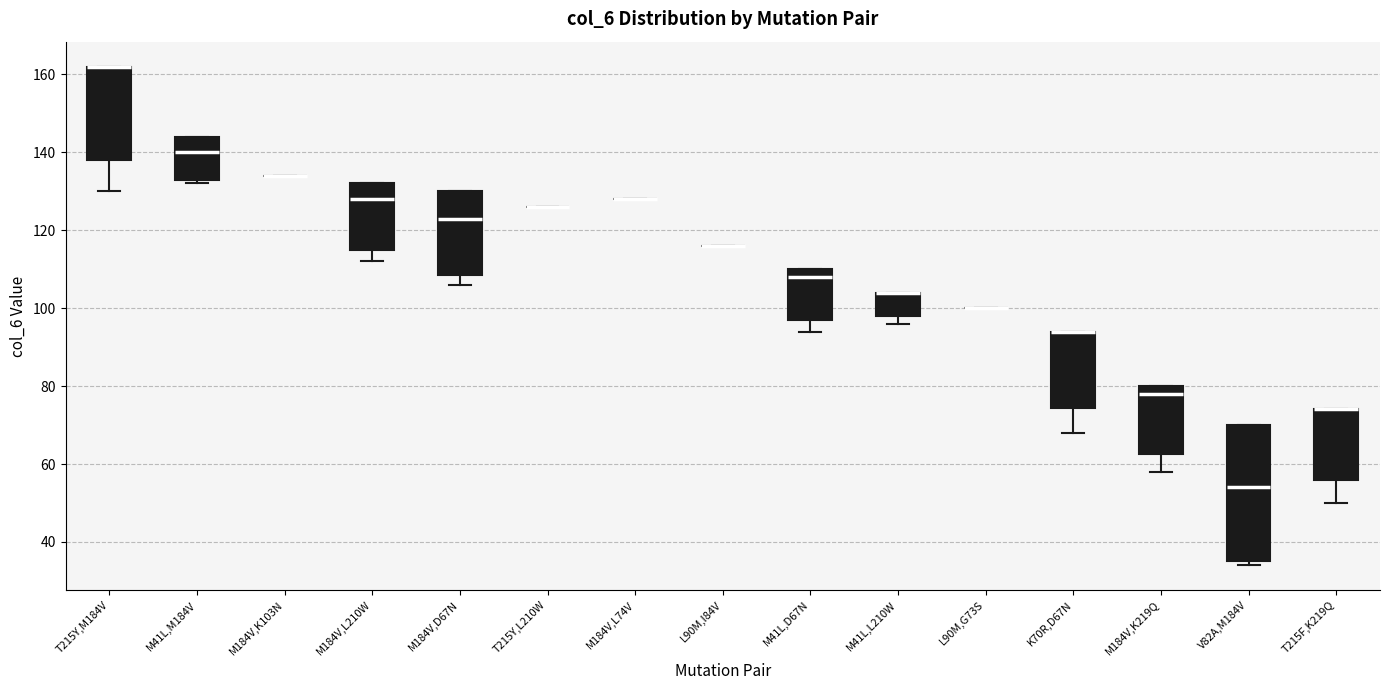

Comparing the boxes themselves (not the whiskers), which one is the tallest?

V82A,M184V